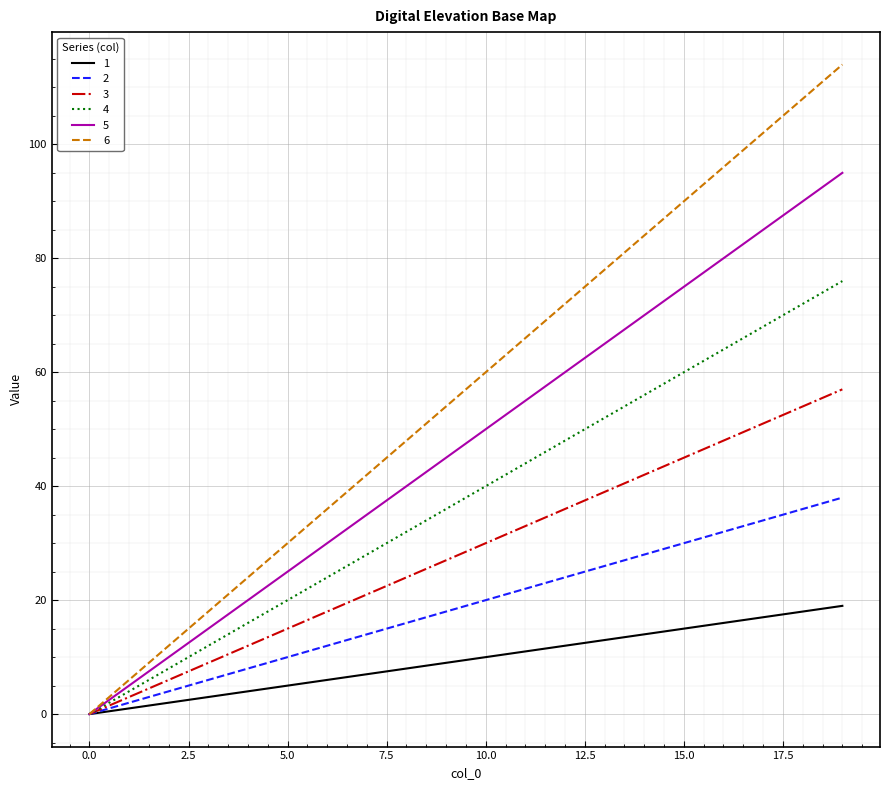

What is the difference between the second highest and minimum values in the 1 series?

18